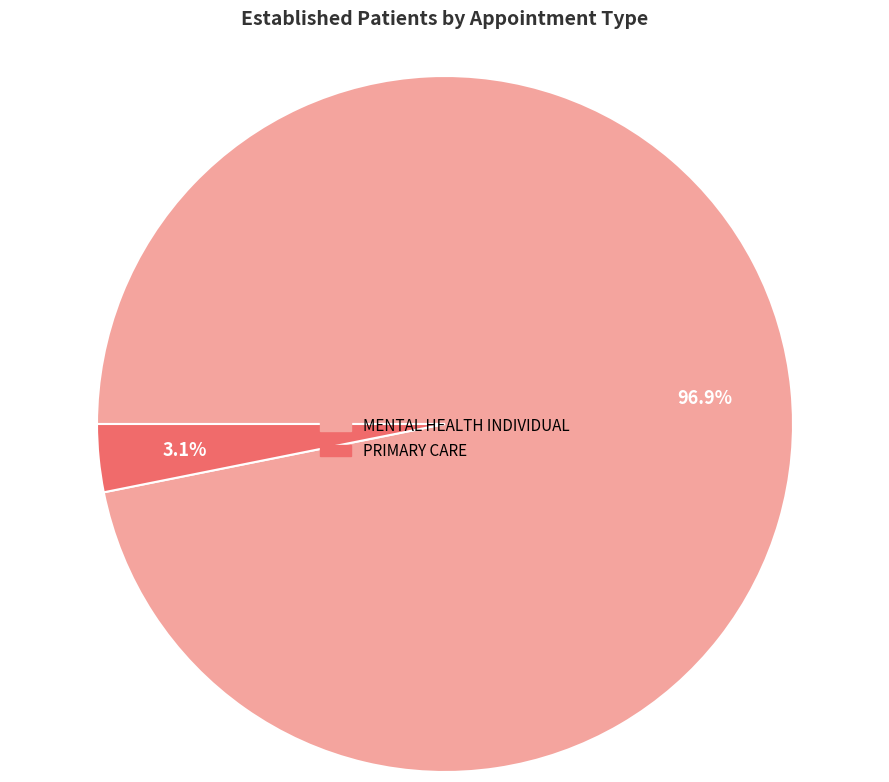

Count the number of slices in the pie.

2